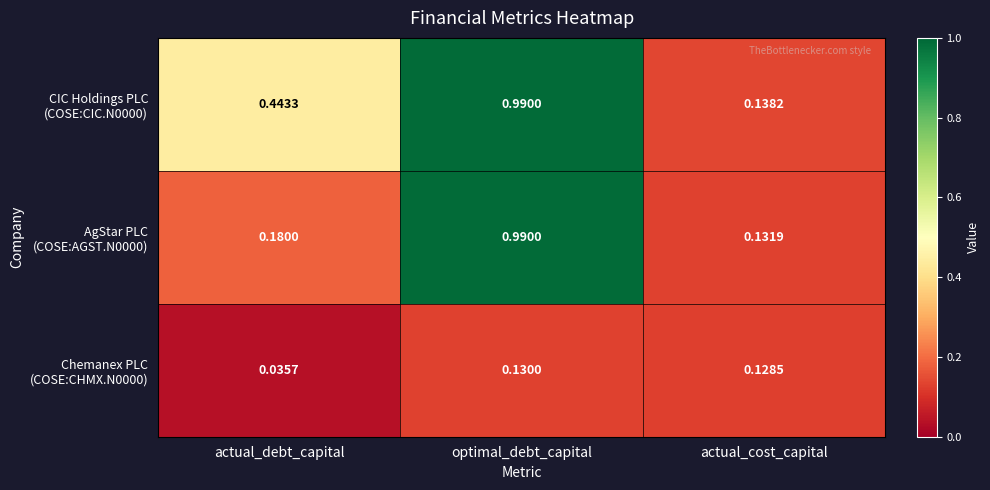

Which category has the highest value across all series?

optimal_debt_capital